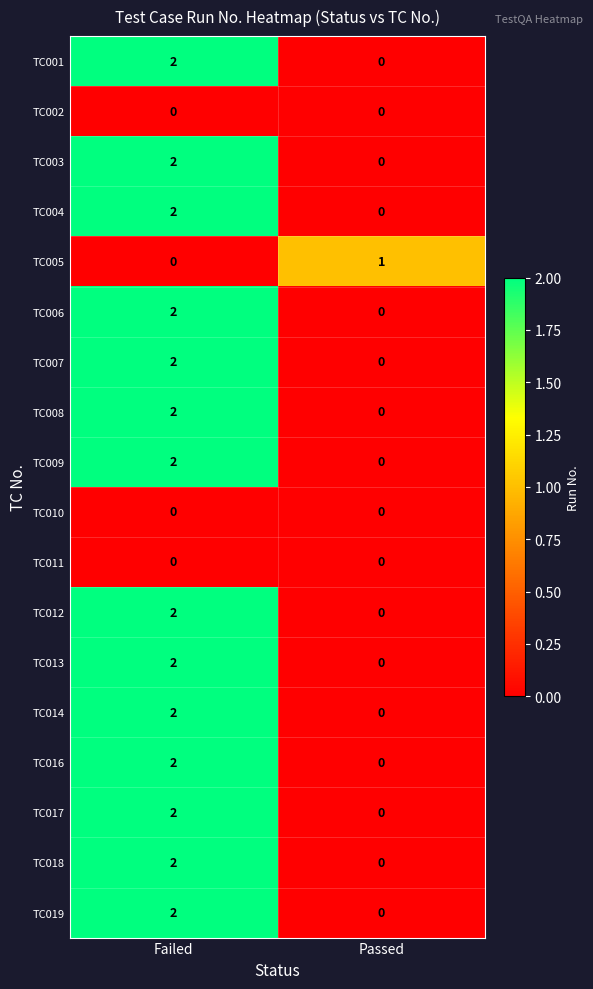

The TC006 series shows -1 at Passed. True or false?

False